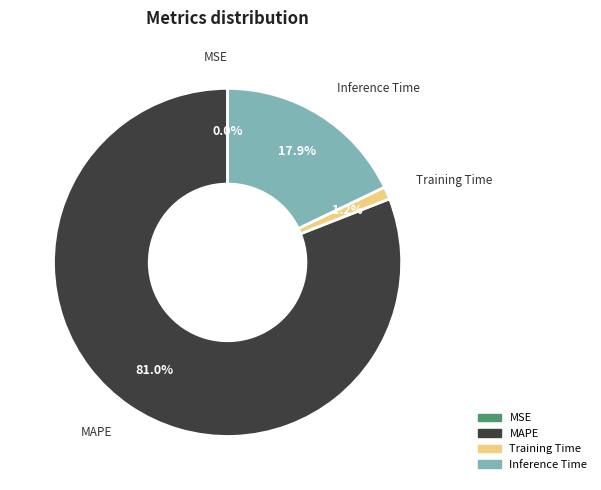

Does any single category account for the majority?

Yes